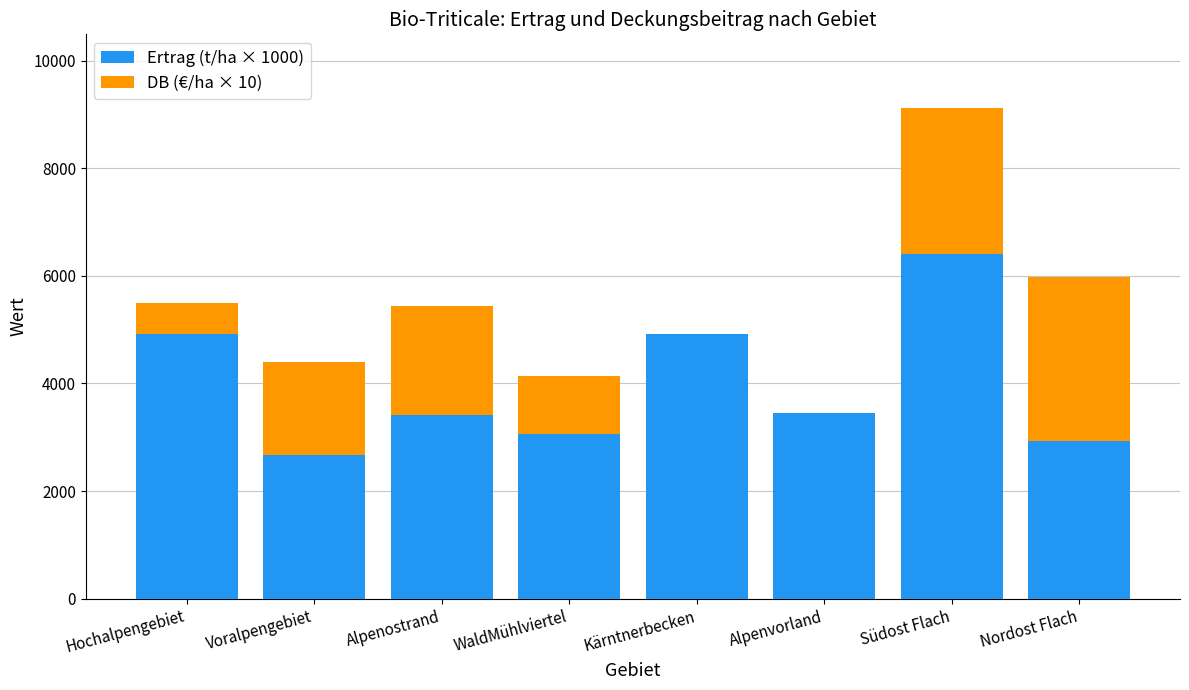

How many data points does each series have?

8